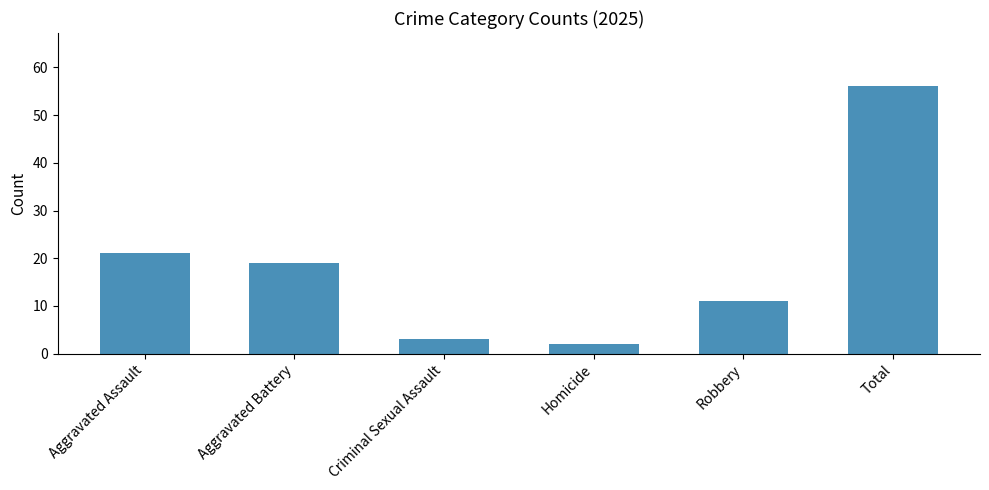

Reading right to left, extract all data points from this chart.

Total=56	Robbery=11	Homicide=2	Criminal Sexual Assault=3	Aggravated Battery=19	Aggravated Assault=21